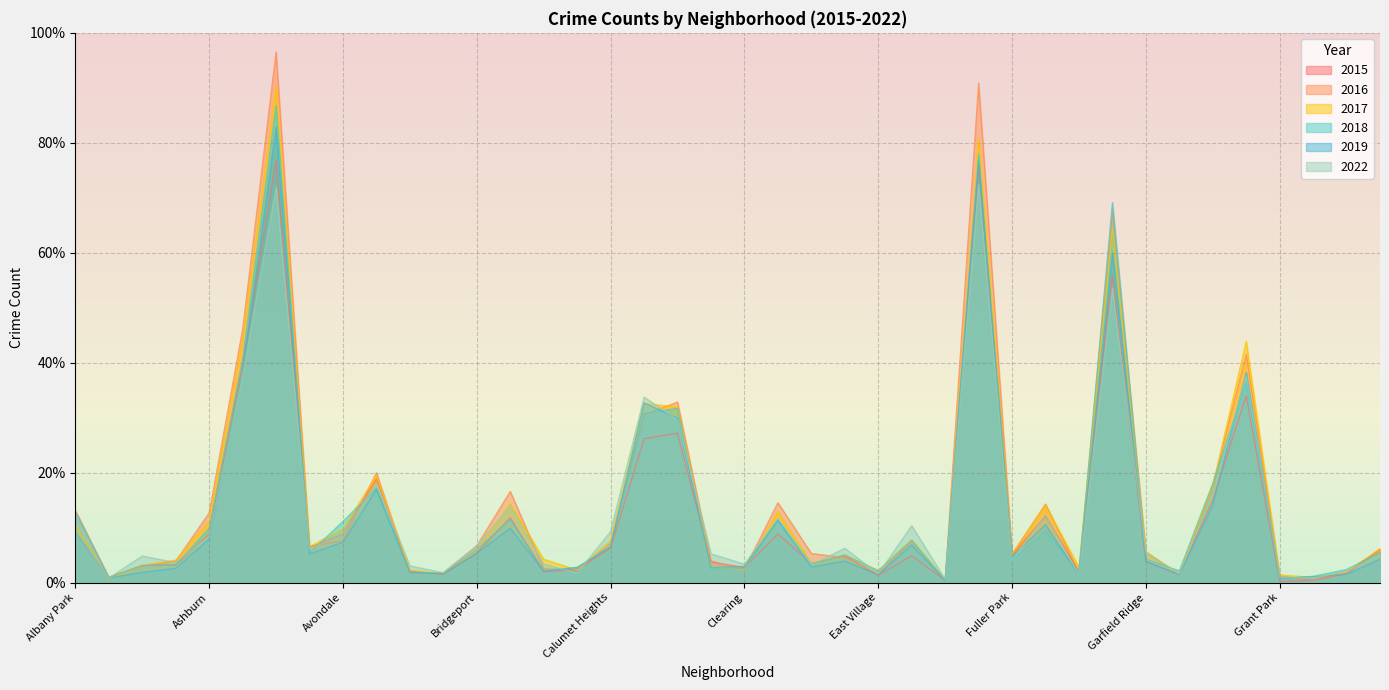

Which category has the highest value in the 2019 series?

Austin